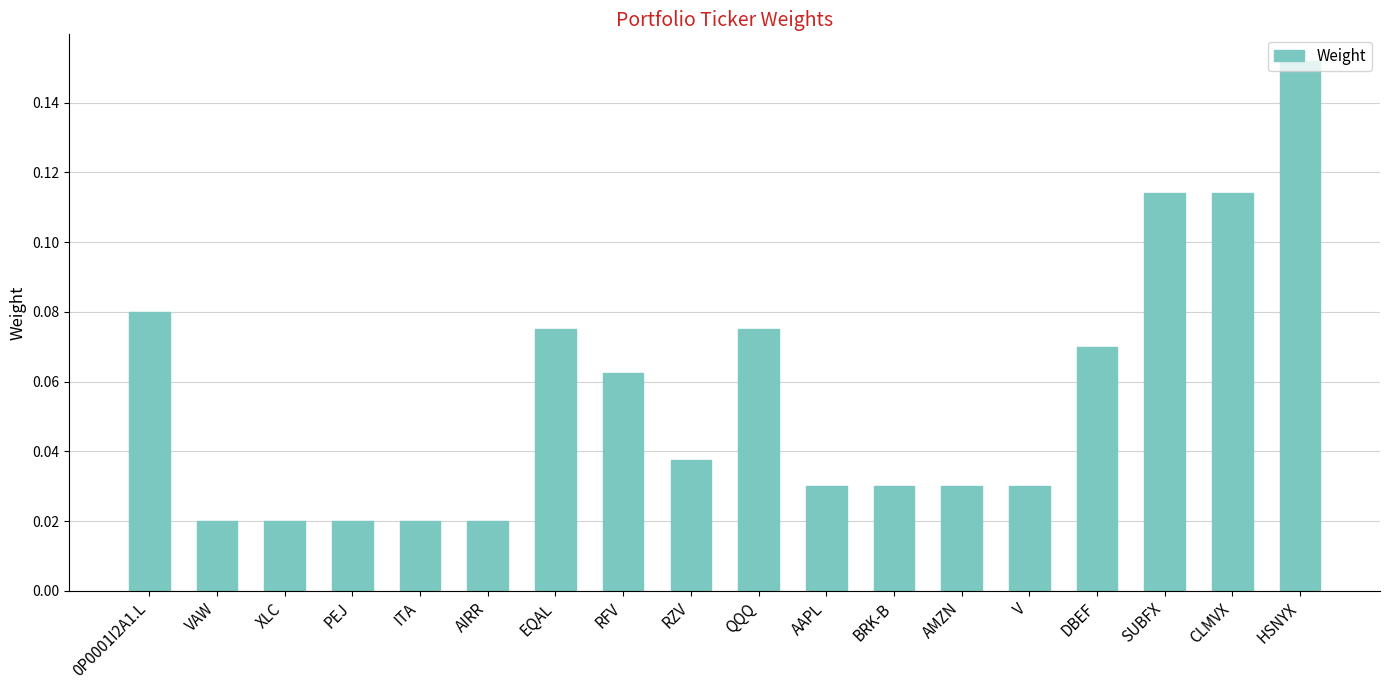

What is the sum of all values?

1.0